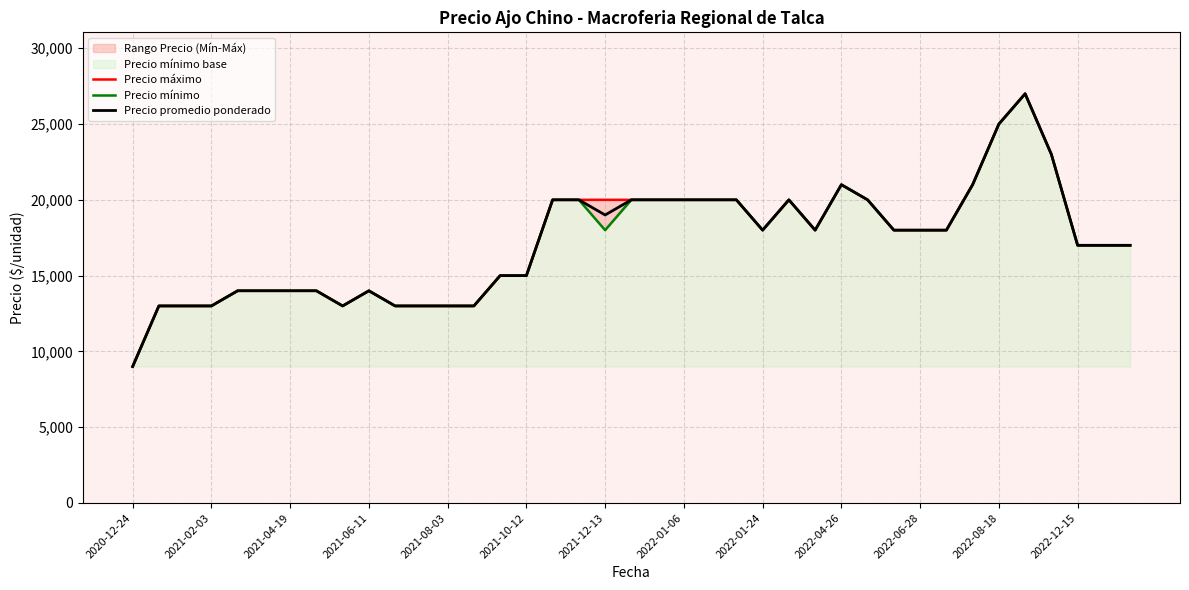

The Precio promedio ponderado series shows 23785 at 29. True or false?

False